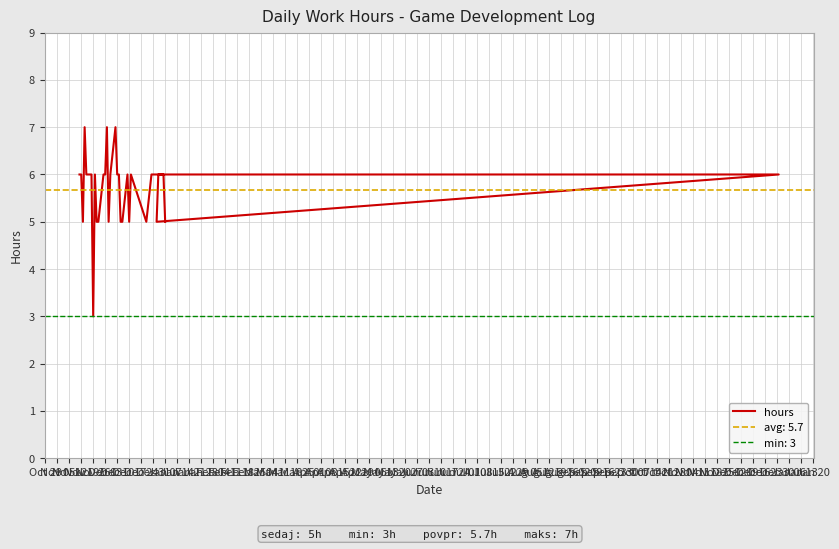

Reading left to right, list all the values displayed in this chart.

6	6	5	7	6	6	3	6	5	5	6	6	7	5	6	7	6	6	5	5	6	5	6	5	6	5	6	6	5	6